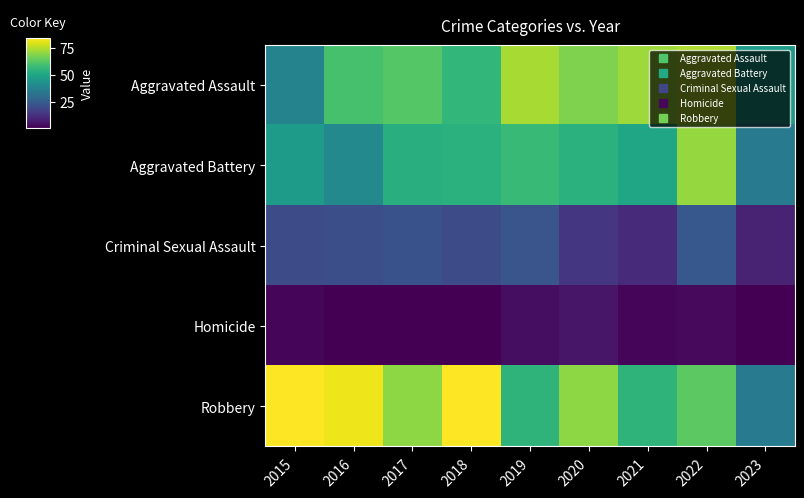

How many data points does each series have?

9